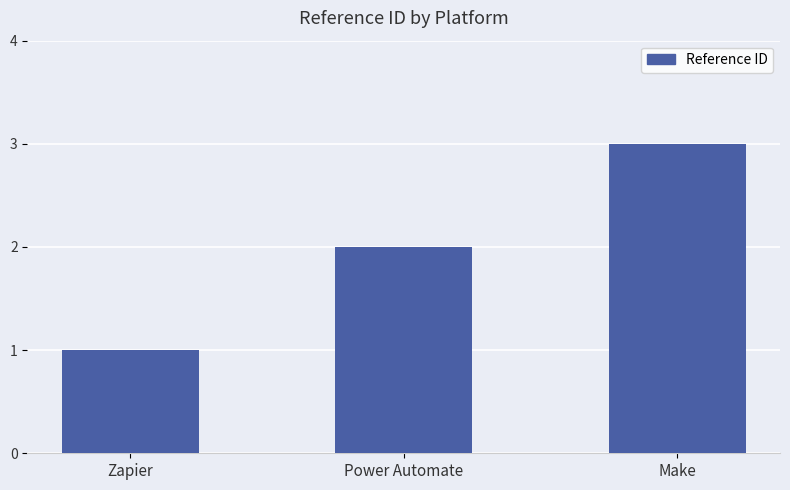

What is the difference between the maximum and minimum values?

2